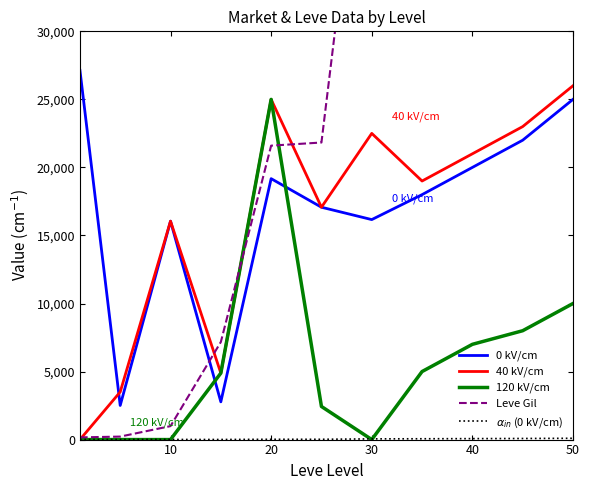

Is the value of 40 kV/cm at 50 greater than the value of 0 kV/cm at 50?

Yes